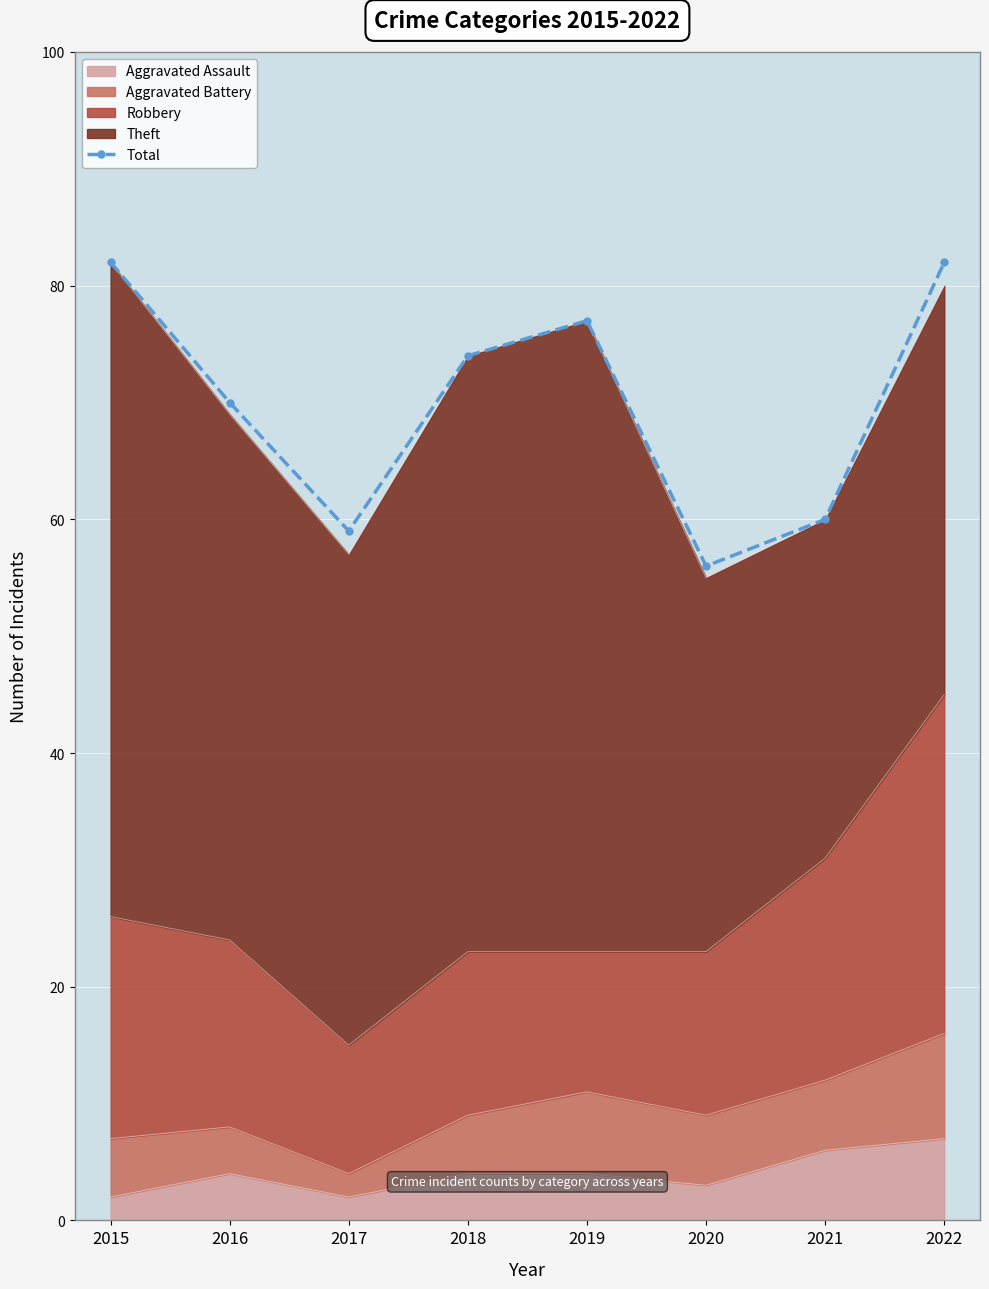

Reading left to right, list all the values displayed in this chart.

82	70	59	74	77	56	60	82